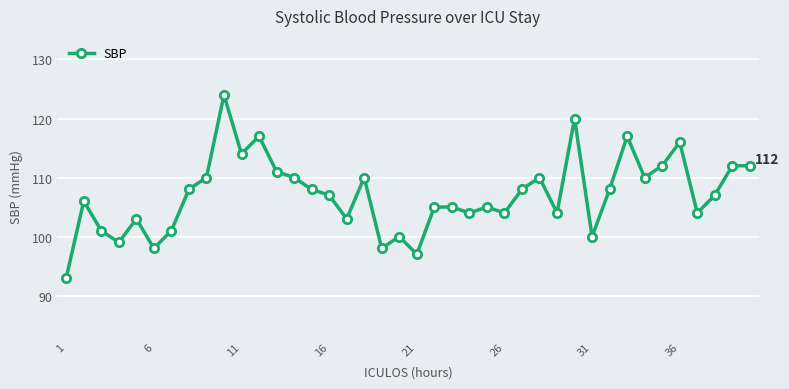

Does the chart have visible grid lines?

Yes